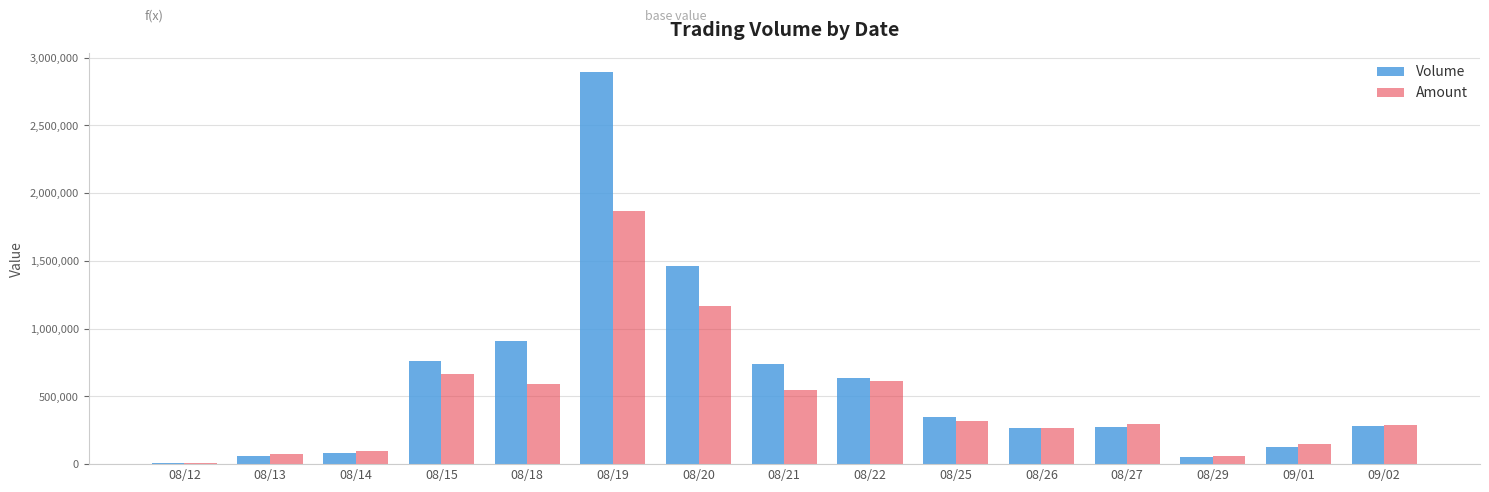

What are all the series names shown in the legend?

Volume, Amount